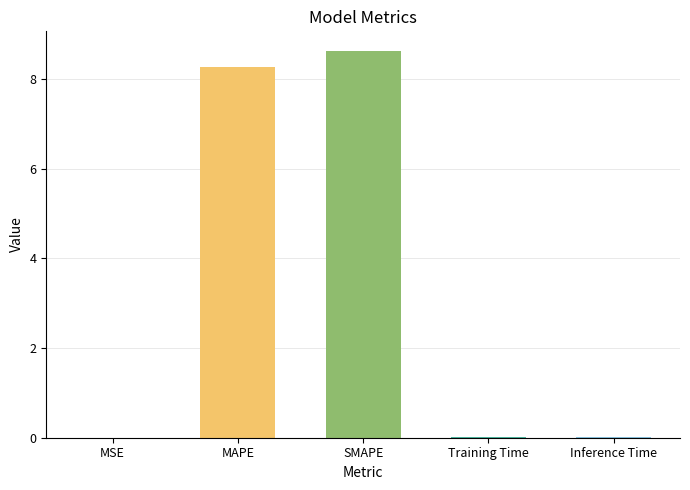

Which has a higher value, SMAPE or MAPE?

SMAPE